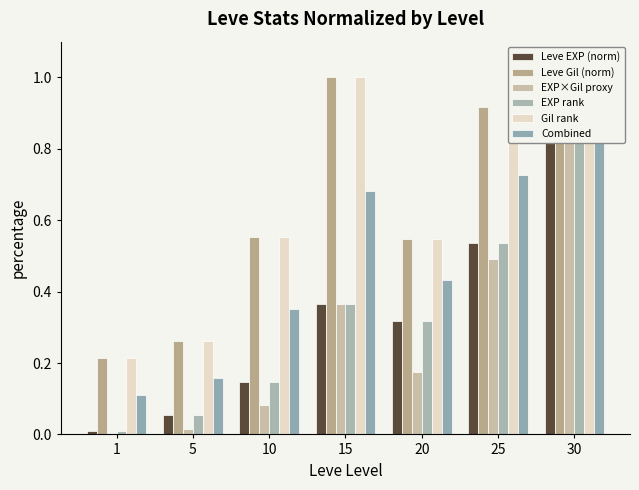

The EXP rank series shows 0.4 at 15. True or false?

True